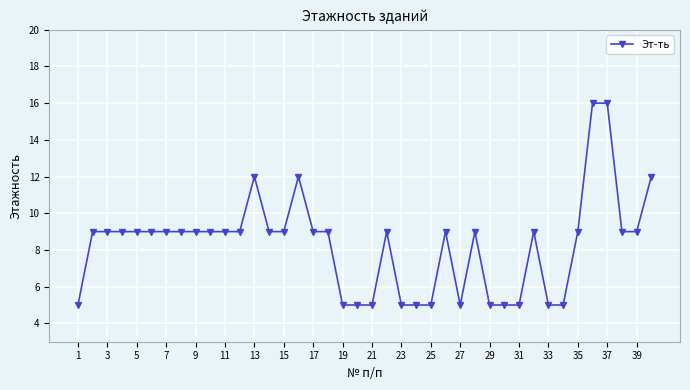

Count the values in the range 5 to 9.

35